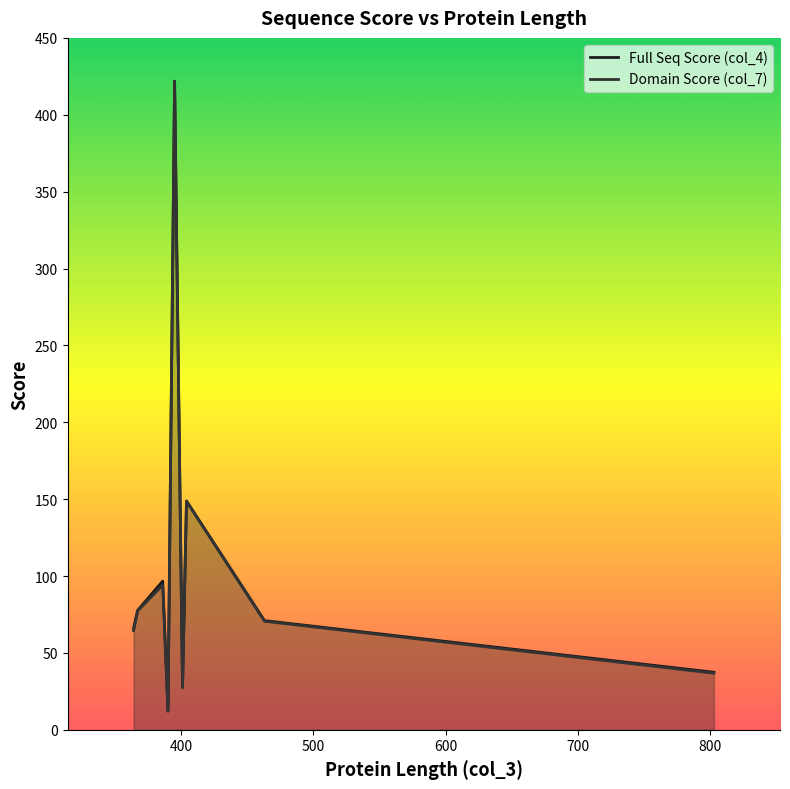

True or false: Domain Score (col_7) and Full Seq Score (col_4) intersect in this chart.

False